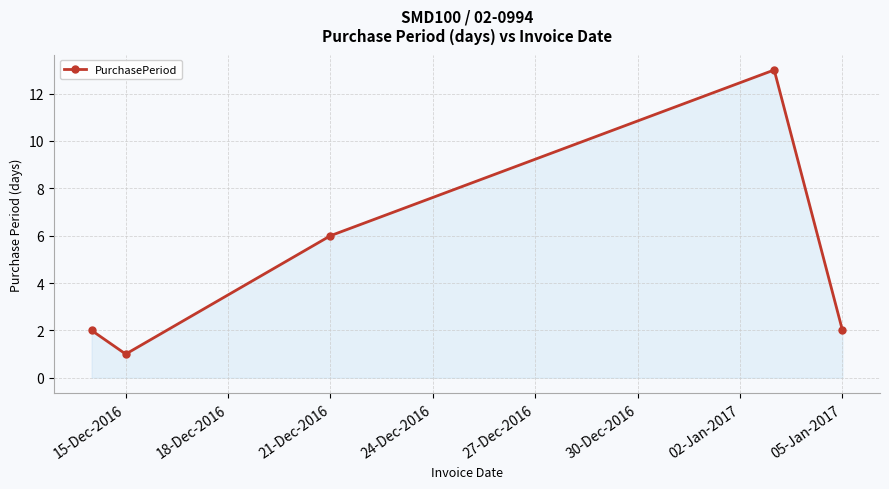

How many lines are shown in the chart?

1